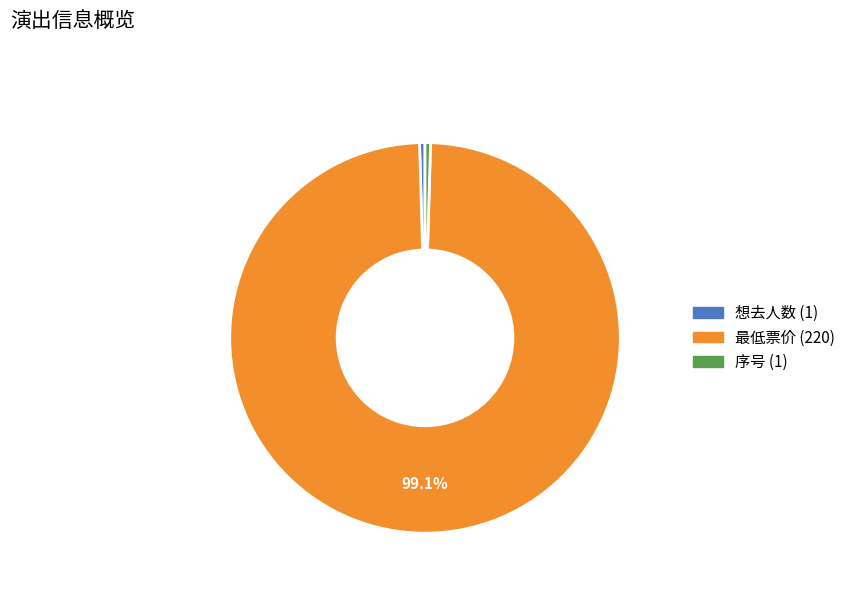

Do 序号 (1) and 最低票价 (220) together represent more than half of the pie?

Yes